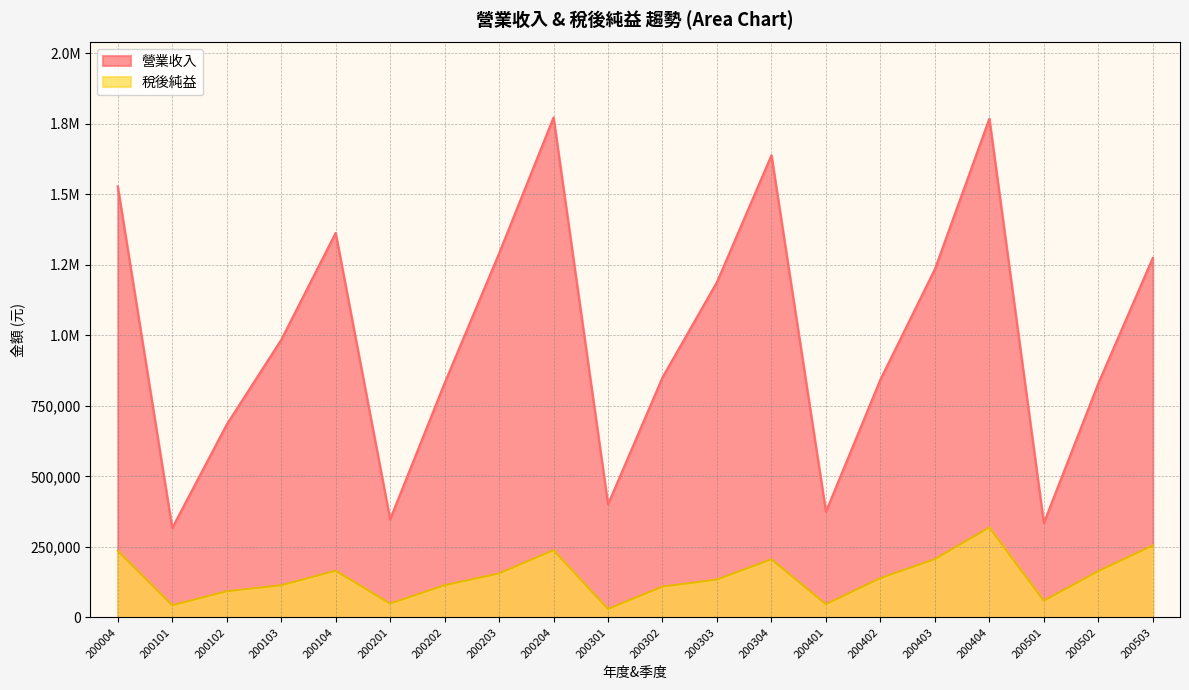

Is it true that 營業收入 equals 1865585 at 200303?

False